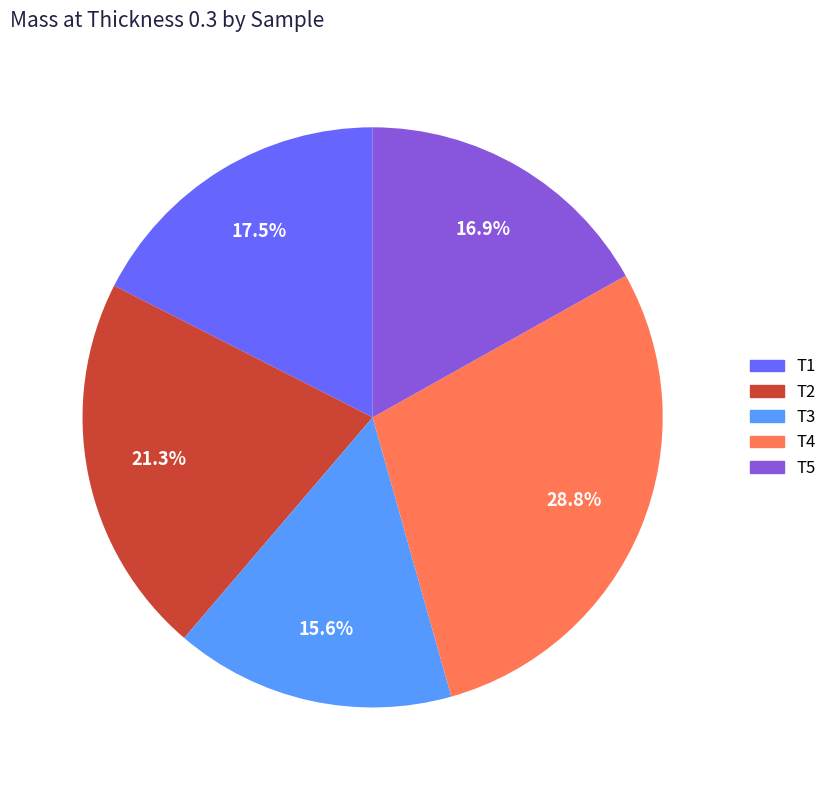

To the nearest percent, what is the average slice percentage?

20%